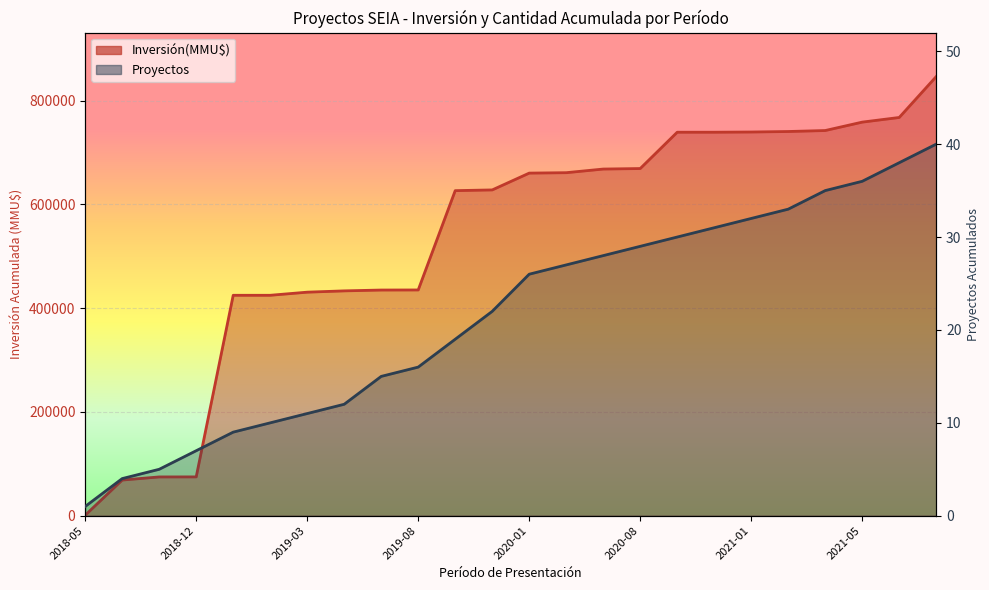

How many lines are shown in the chart?

2